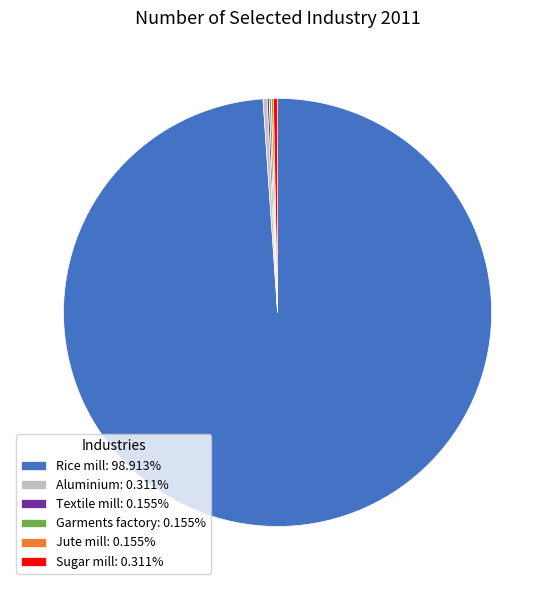

Approximately how many times larger is the value at Sugar mill: 0.311% compared to Aluminium: 0.311%?

1.0